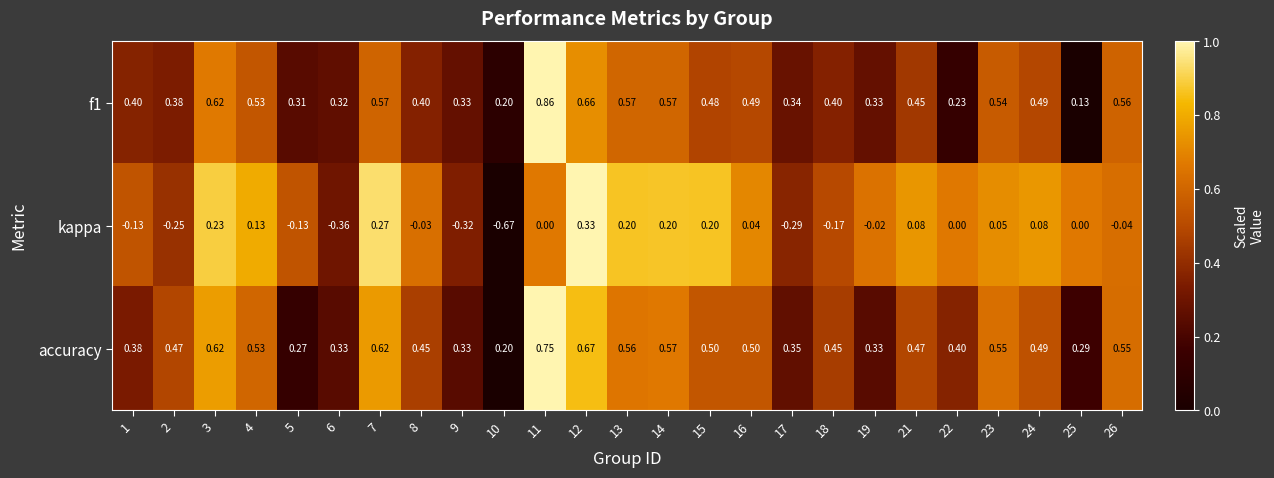

Which series has the widest spread of values?

kappa